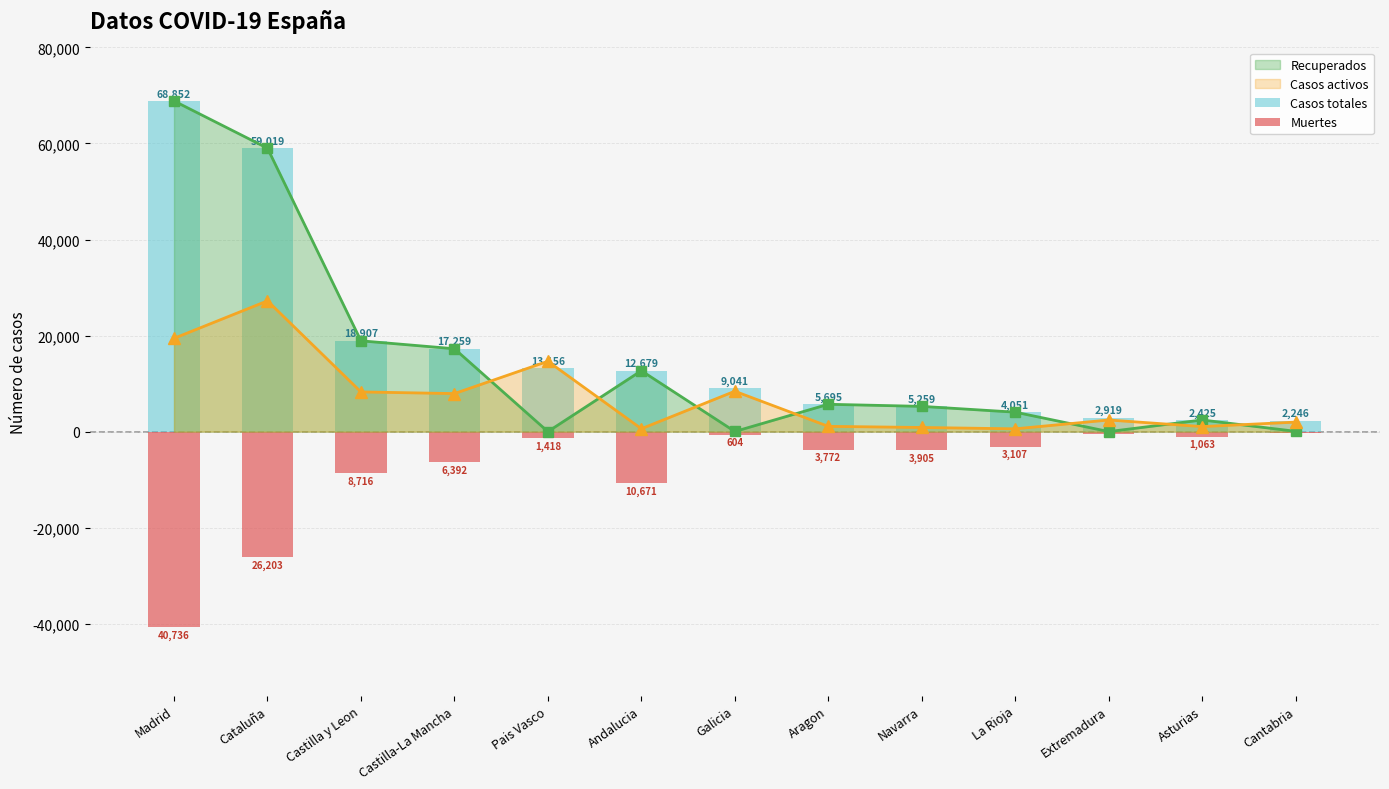

The Muertes series shows -12899 at Madrid. True or false?

False